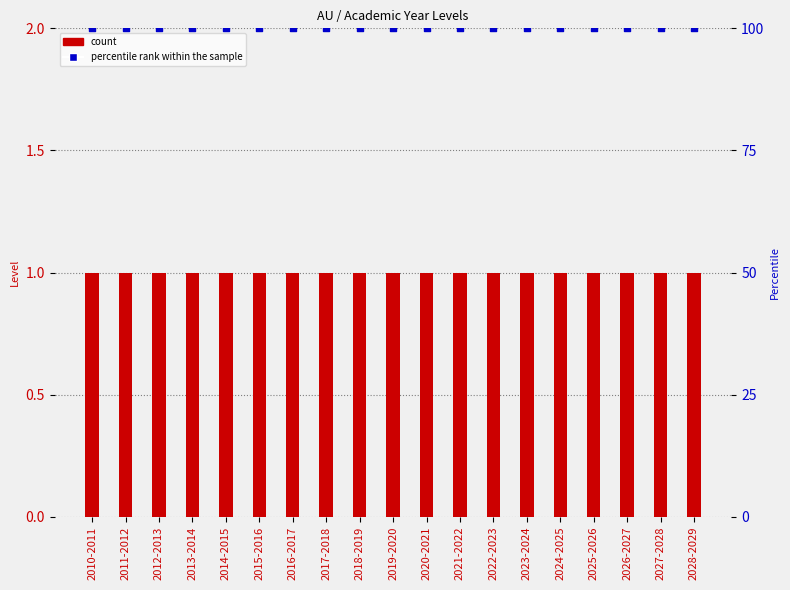

Which series reaches the minimum Y coordinate?

count